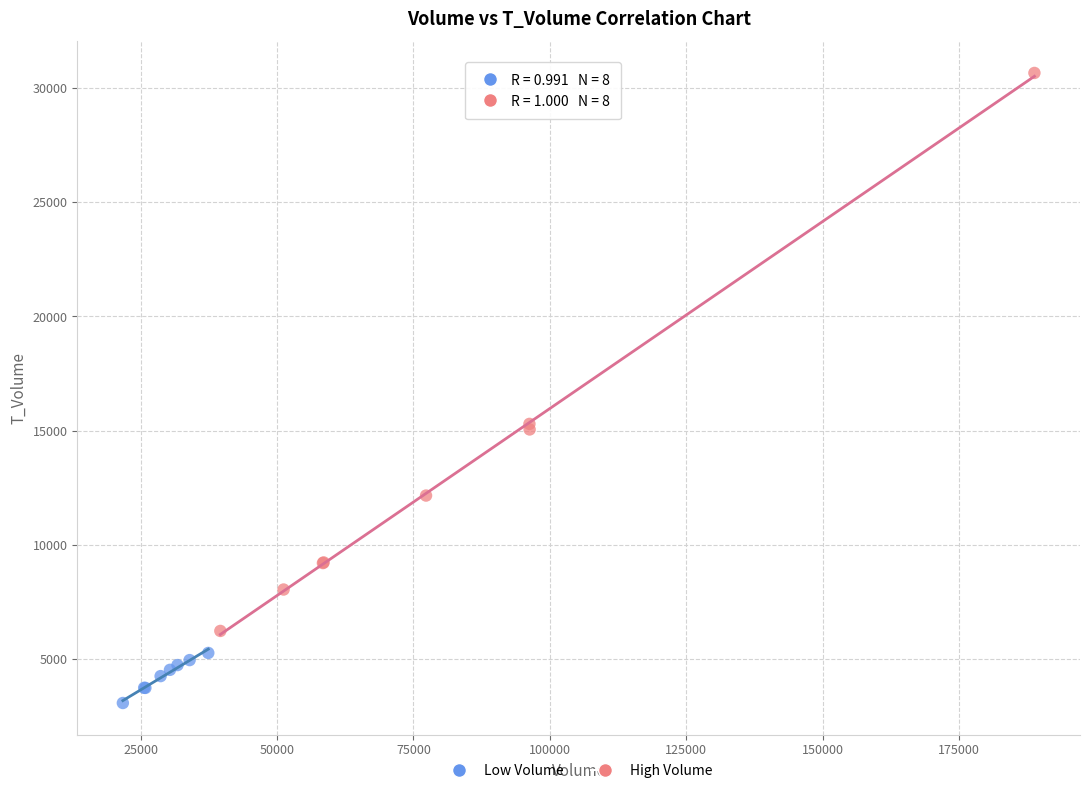

Which series reaches the minimum Y coordinate?

Low Volume